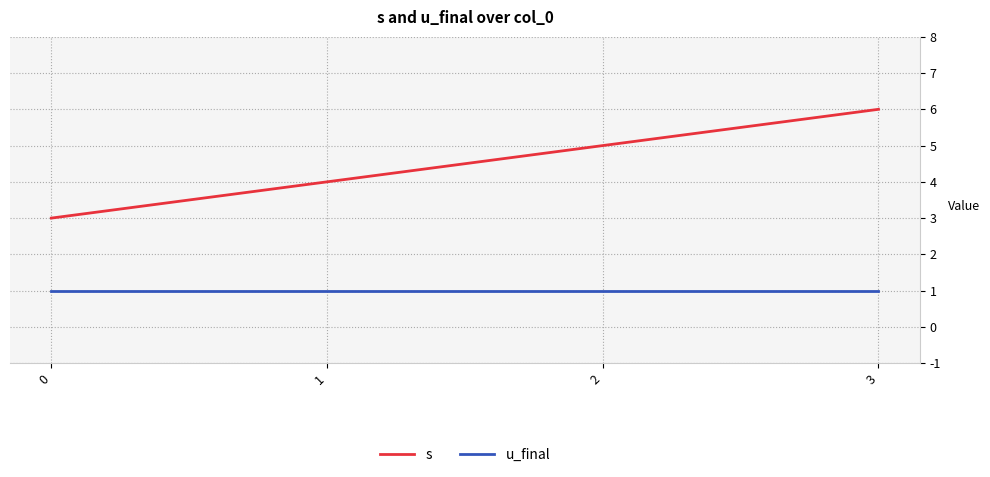

Is the value of u_final at 3 greater than the value of s at 3?

No